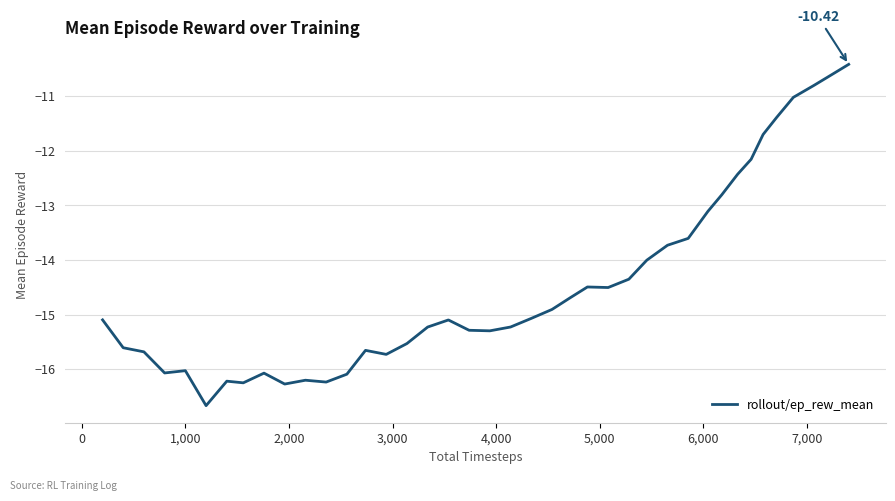

What is the difference between the maximum and minimum values?

6.3